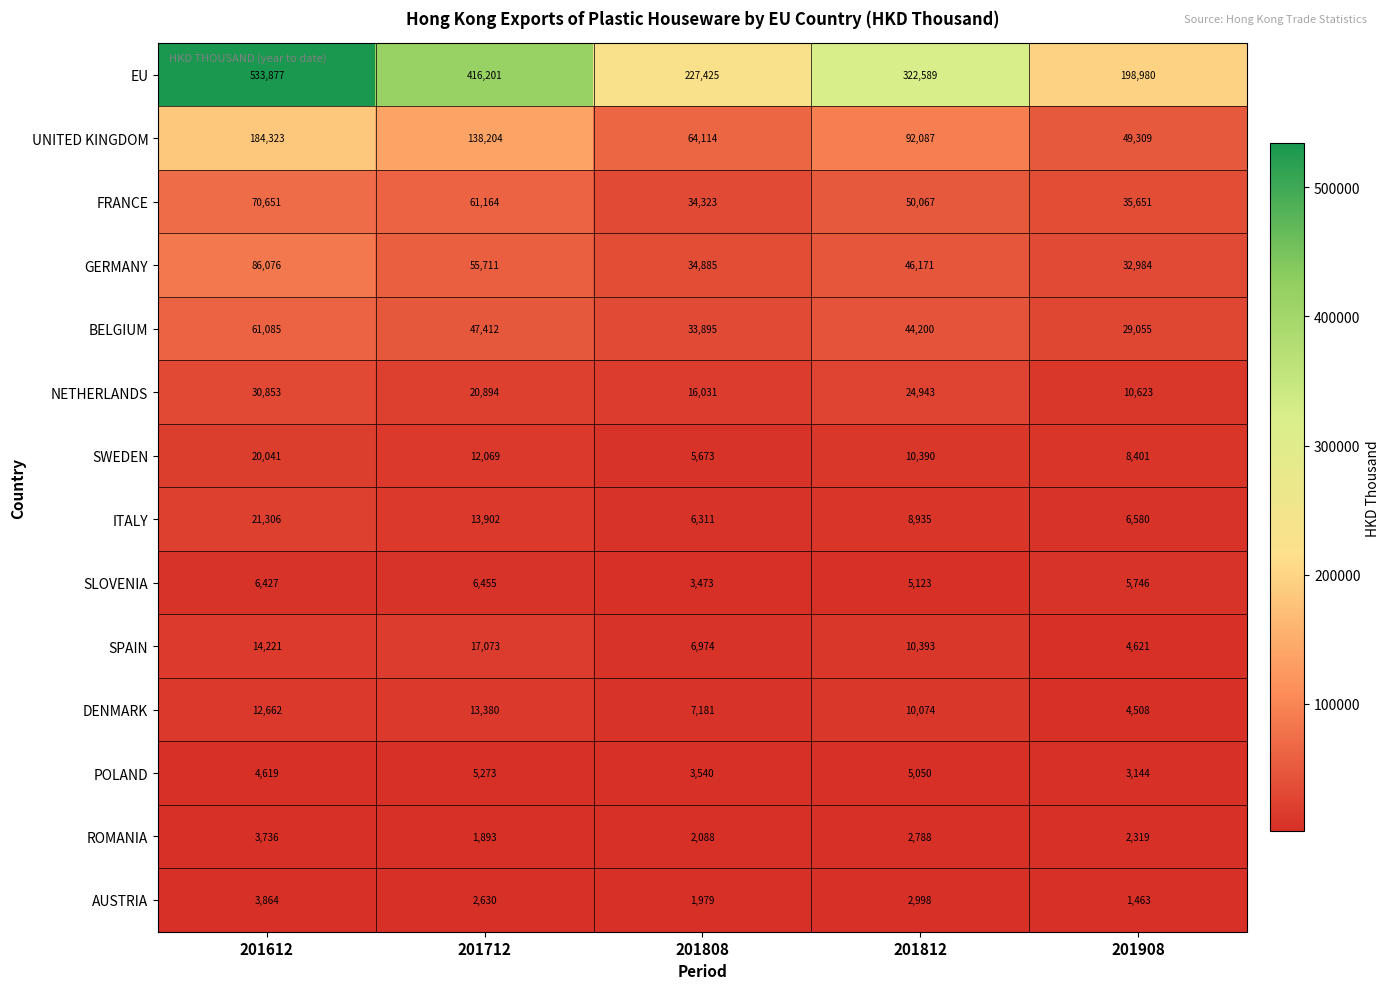

Which series has the largest range (max minus min)?

EU